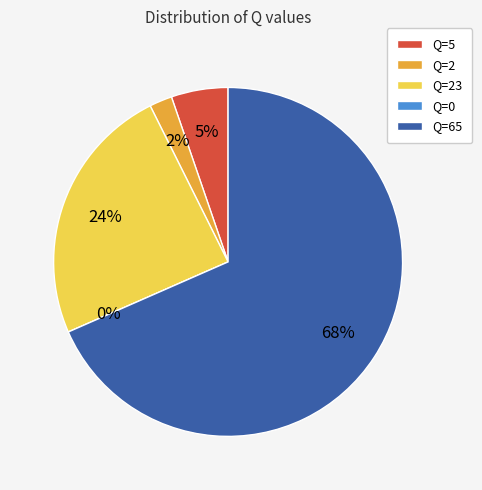

To the nearest percent, what portion does Q=5 represent?

5%